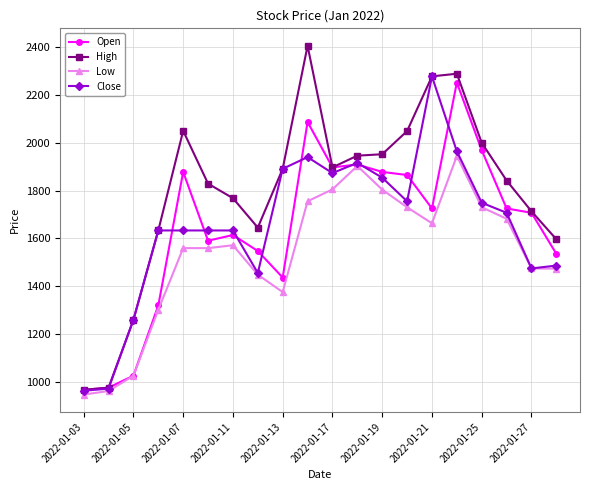

What is the maximum value shown in the chart?

2406